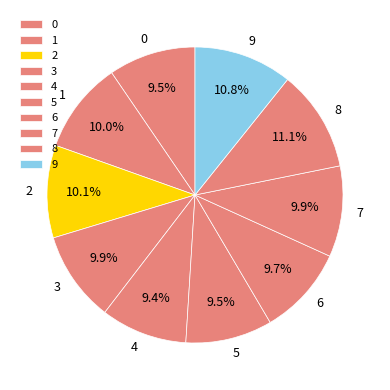

To the nearest percent, what is the average slice percentage?

10%